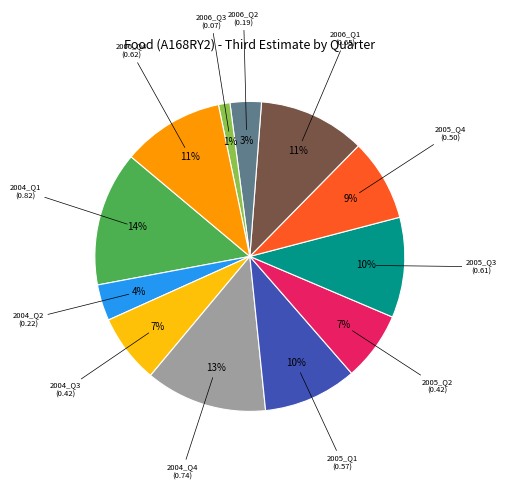

How many segments does this pie chart have?

12